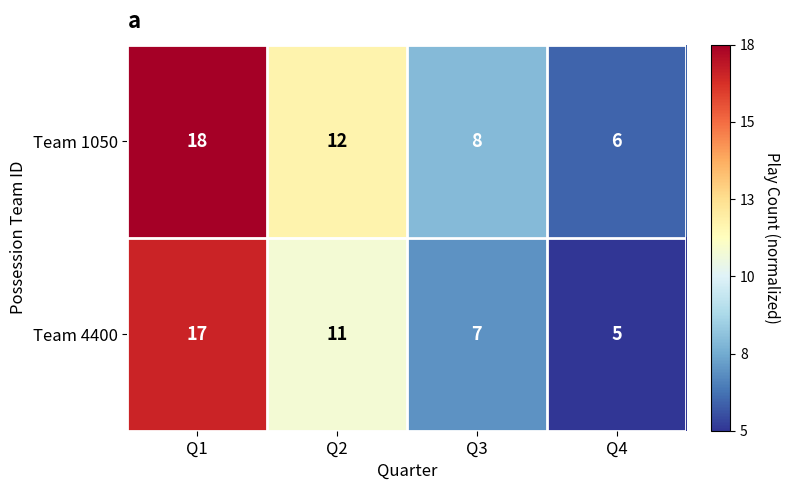

Count the number of data series in this chart.

2